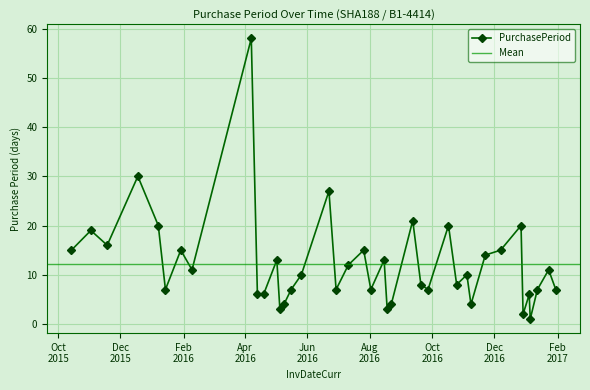

At which label does the data first exceed 10?

2015-10-14